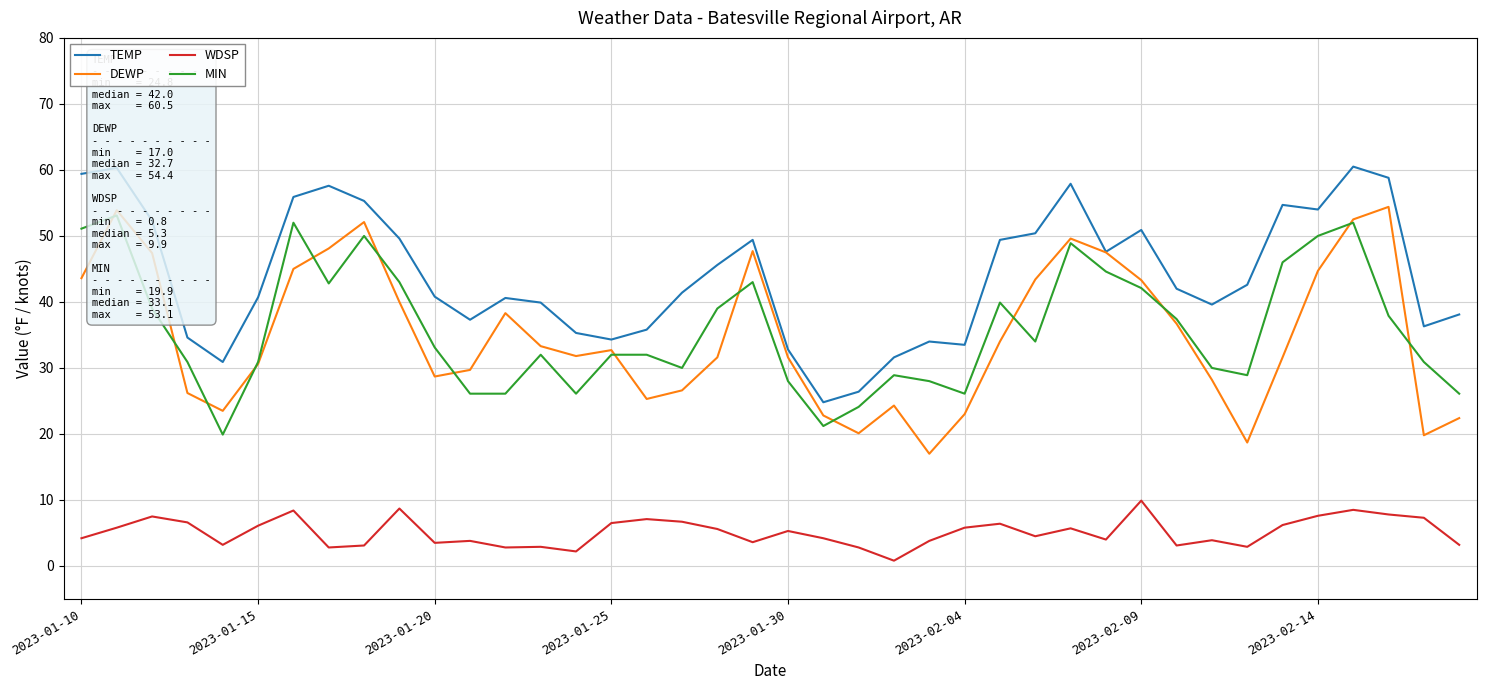

Between 9 and 33, which is larger?

9